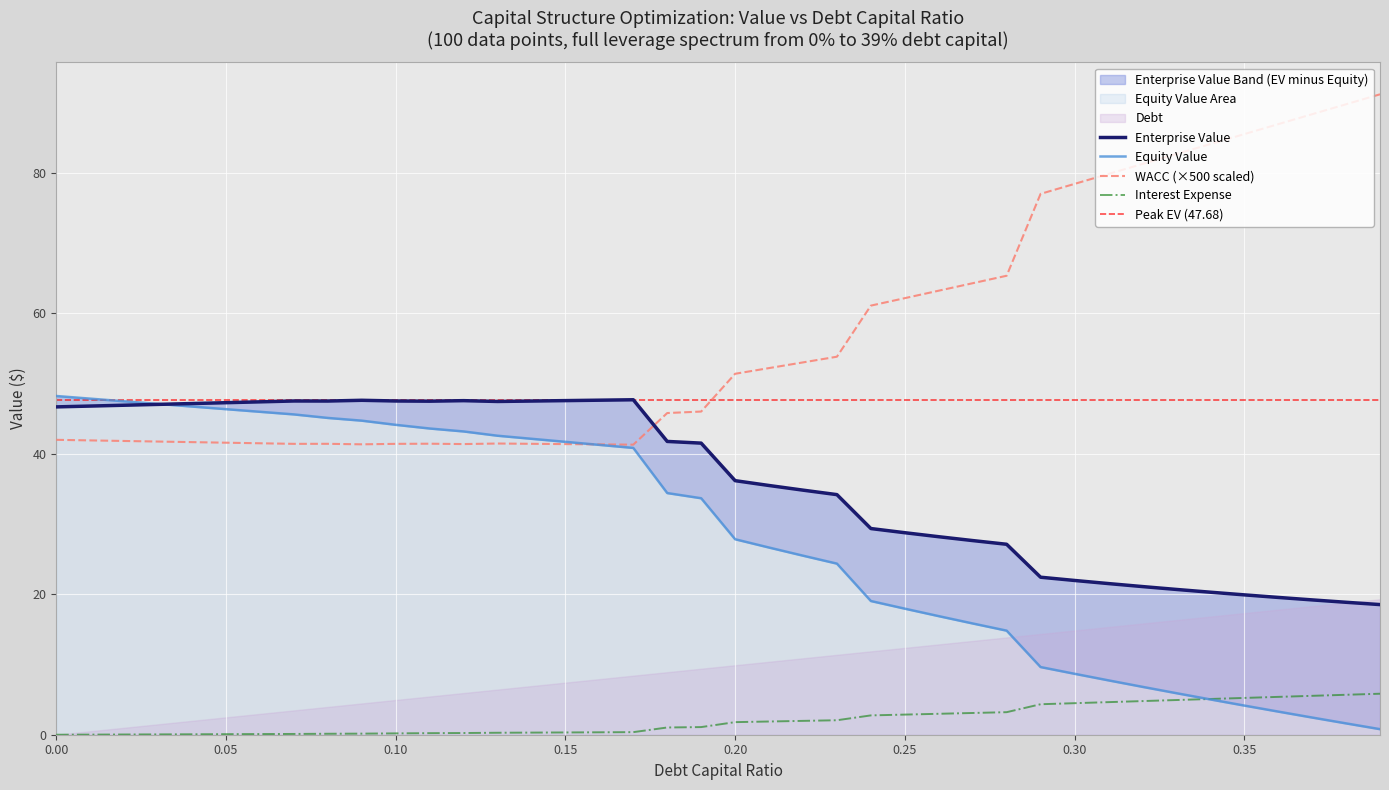

What is the total value across all series at 0.14?

131.3